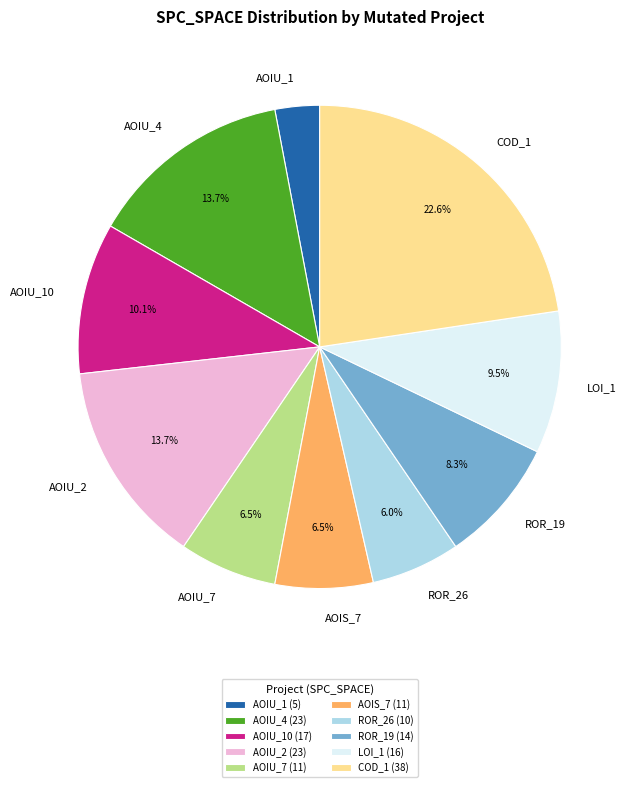

Count the number of slices in the pie.

10